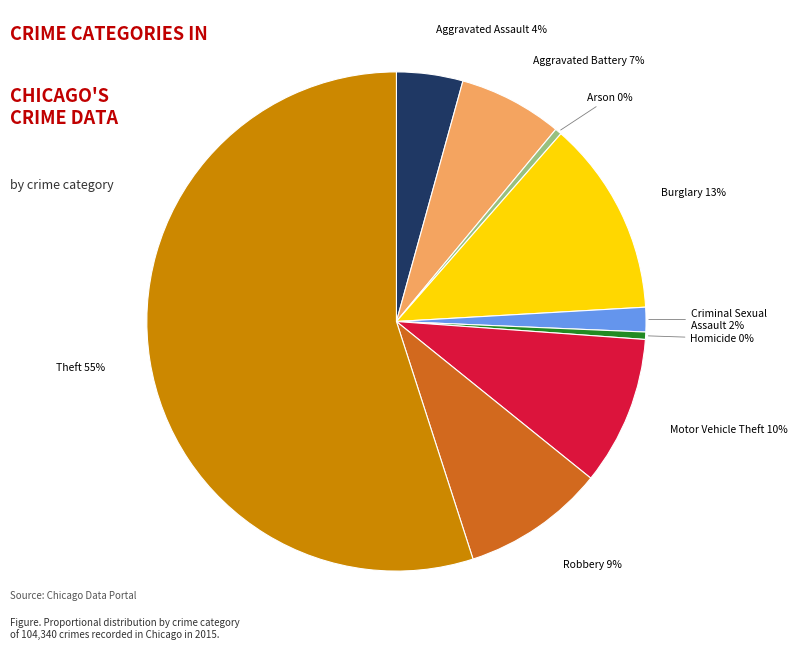

Is the sum of Burglary and Arson greater than half?

No